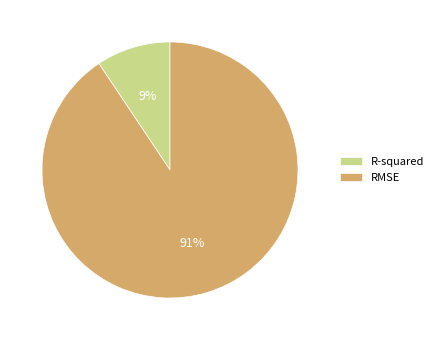

Between RMSE and R-squared, which is larger?

RMSE